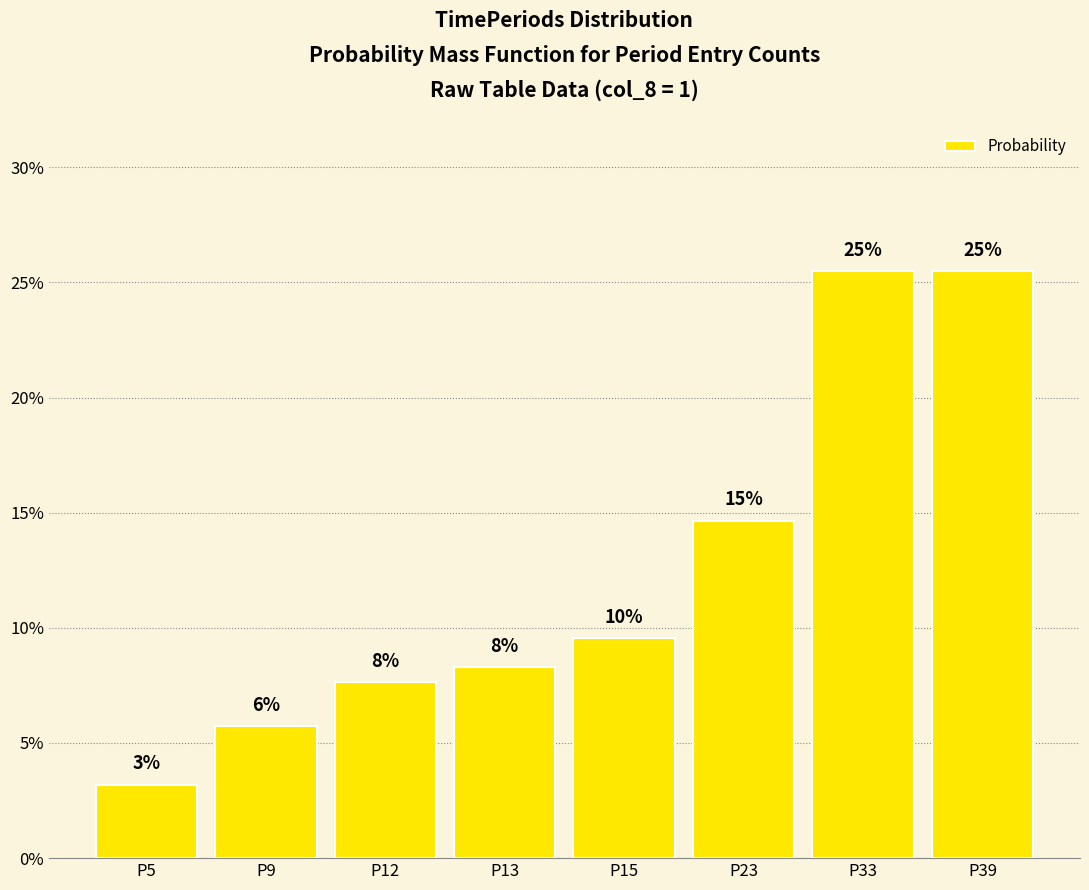

Rank the categories by value from highest to lowest.

P33, P39, P23, P15, P13, P12, P9, P5